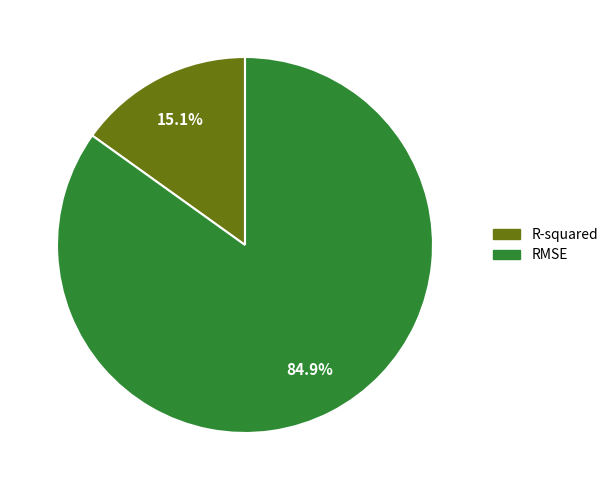

Rank the categories by value from lowest to highest.

R-squared, RMSE